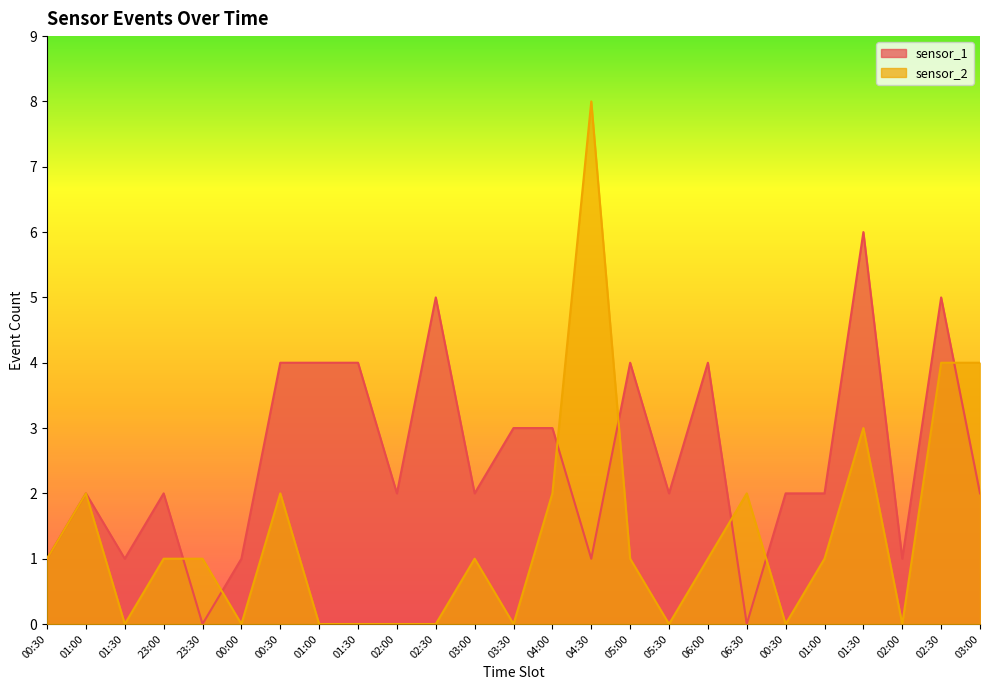

At which category is the sum across all series the highest?

04:30